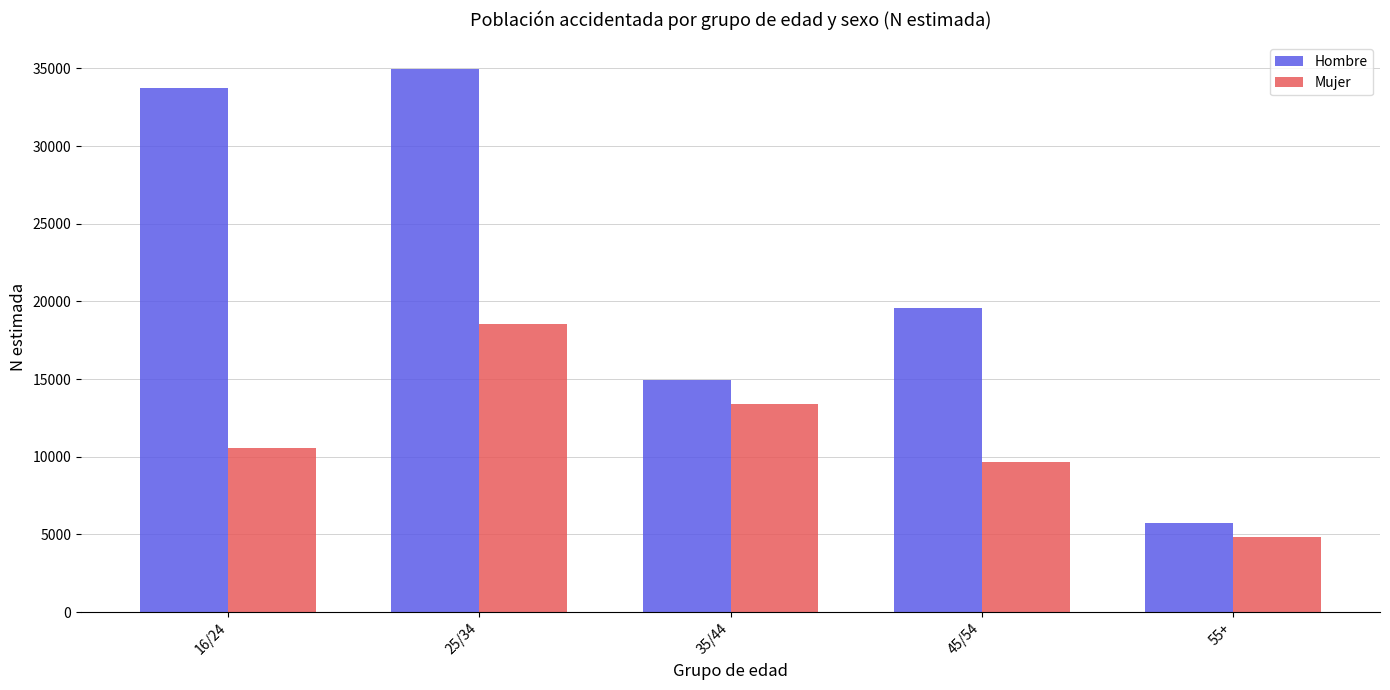

Which label corresponds to the smallest value in the chart?

55+